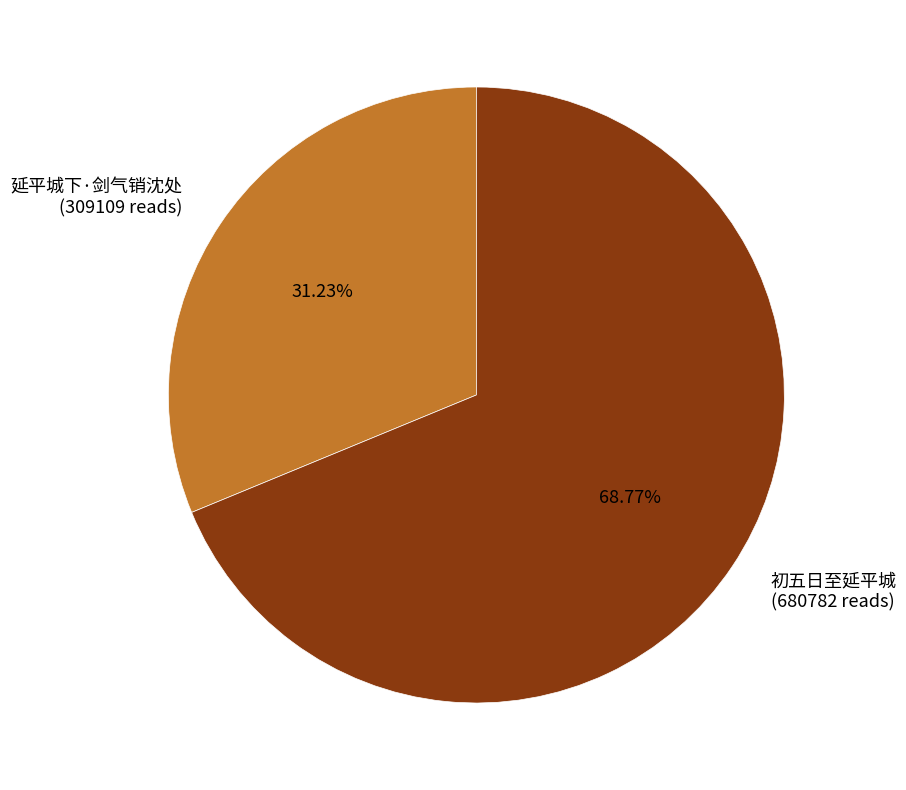

What is the total percentage of 初五日至延平城 and 延平城下·剑气销沈处?

100.0%